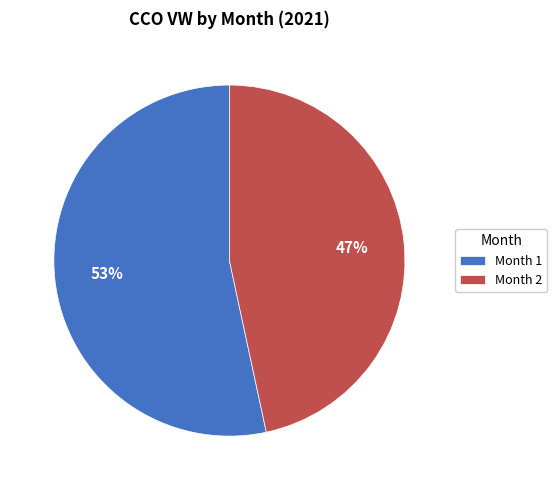

Which slice is the smallest?

Month 2